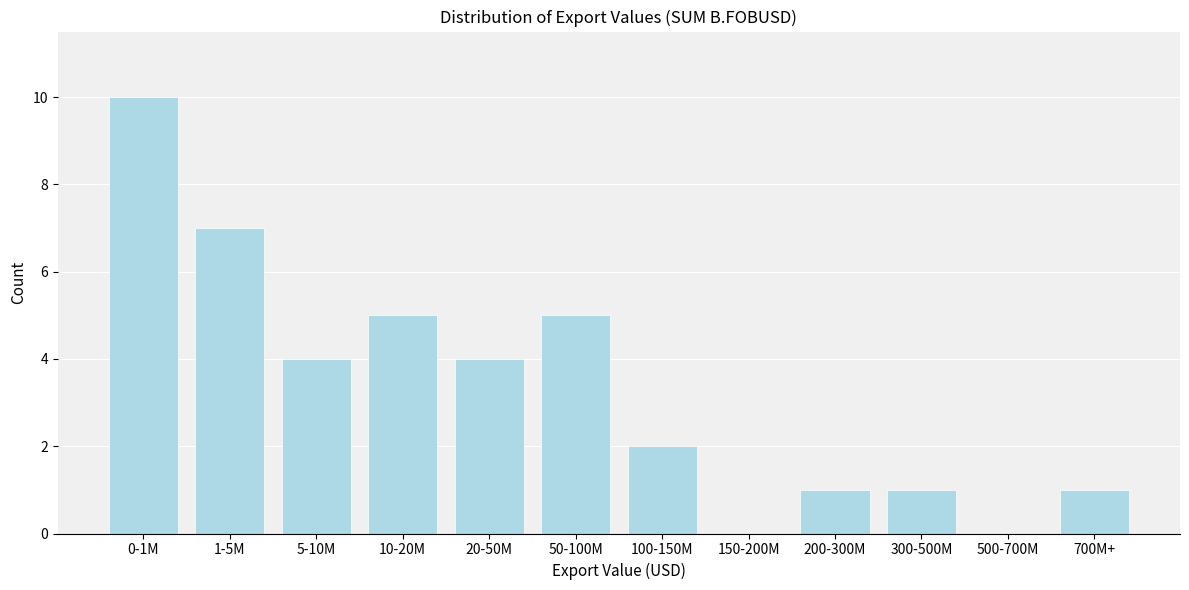

Reading right to left, extract all data points from this chart.

700M+=1	500-700M=0	300-500M=1	200-300M=1	150-200M=0	100-150M=2	50-100M=5	20-50M=4	10-20M=5	5-10M=4	1-5M=7	0-1M=10